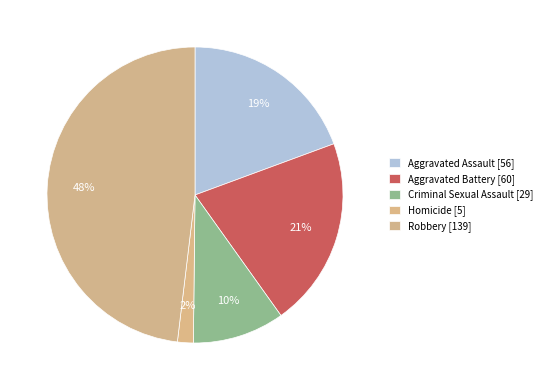

True or false: Aggravated Battery accounts for 30% of the total.

False